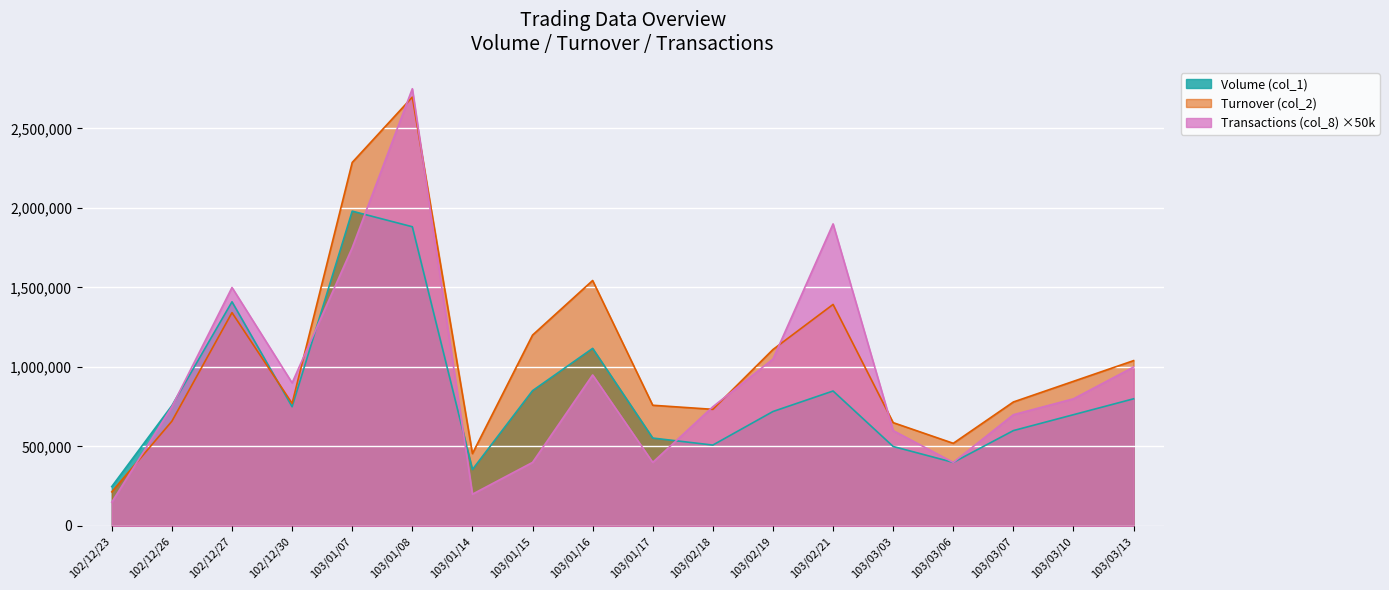

How many data points in Turnover (col_2) are less than 910000?

9